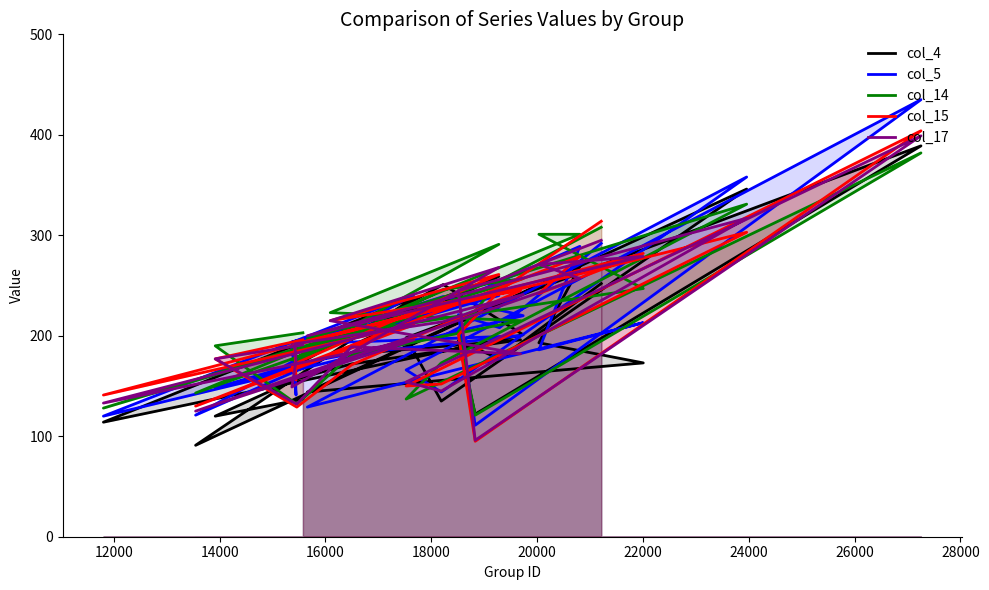

How many interior local peaks does the col_4 series have?

9